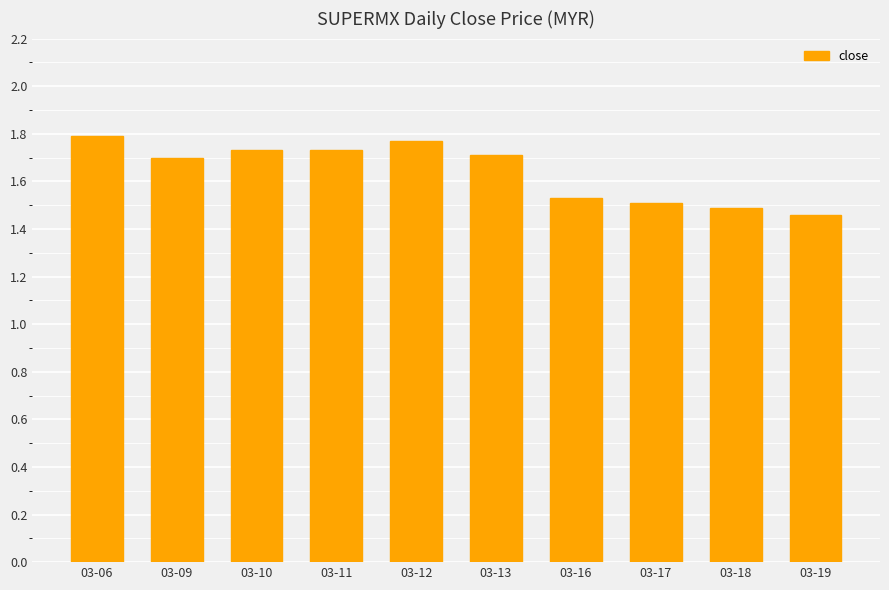

The value at 03-17 is 0.5. True or false?

False